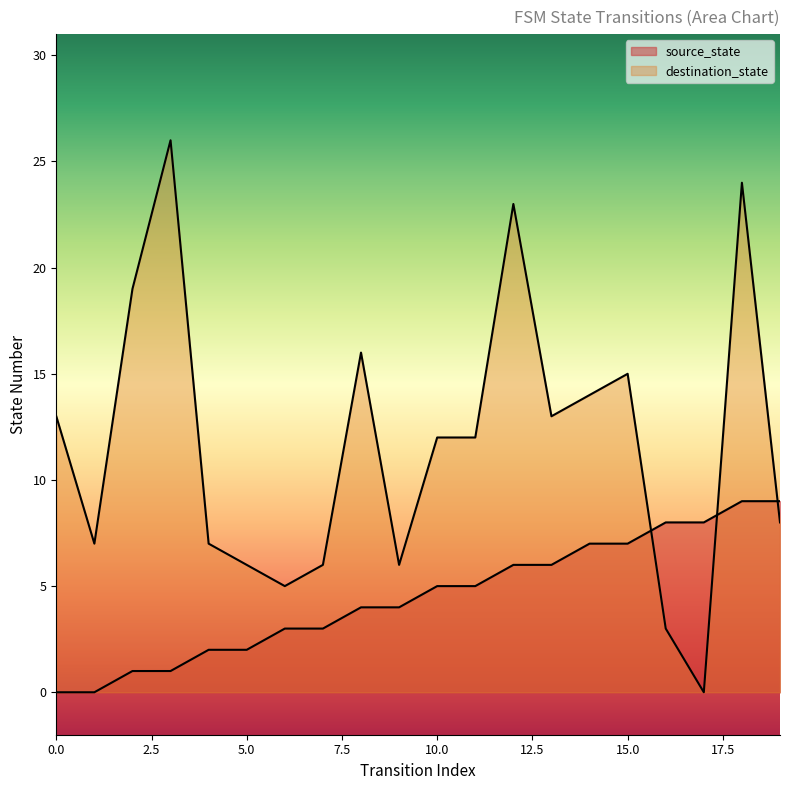

True or false: destination_state and source_state intersect in this chart.

True